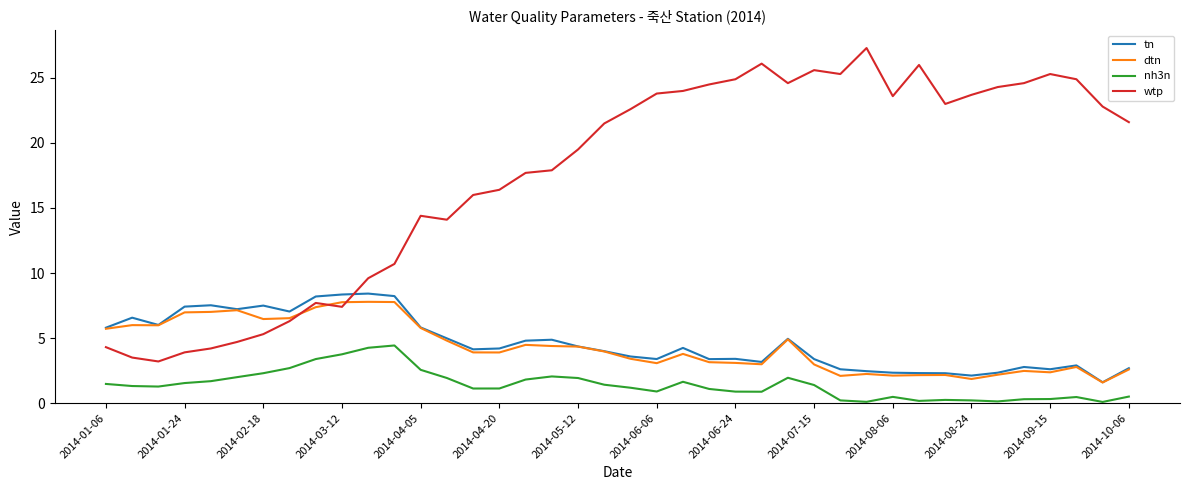

True or false: tn and wtp cross at least once.

True